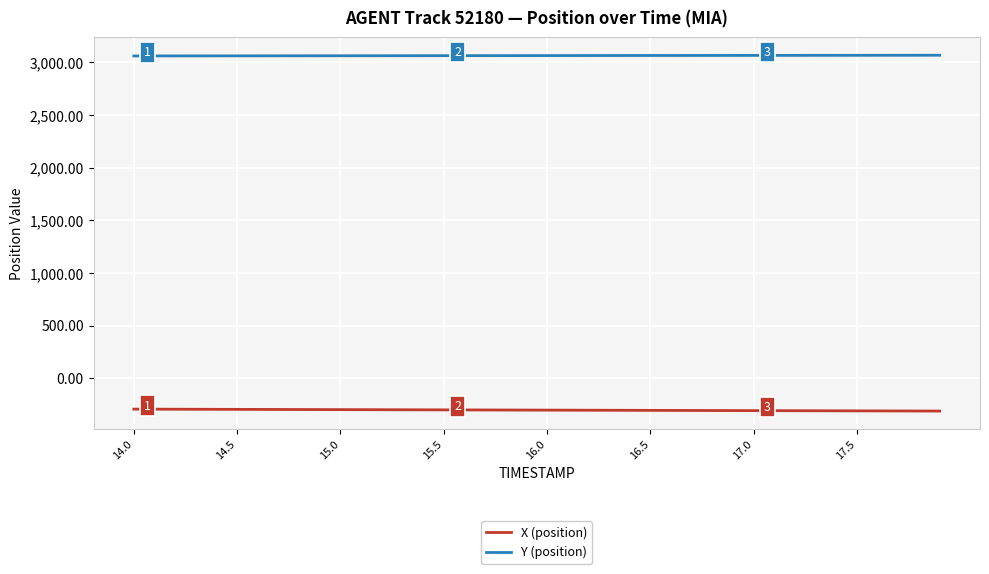

List the series in order of their peak value, lowest first.

X (position), Y (position)